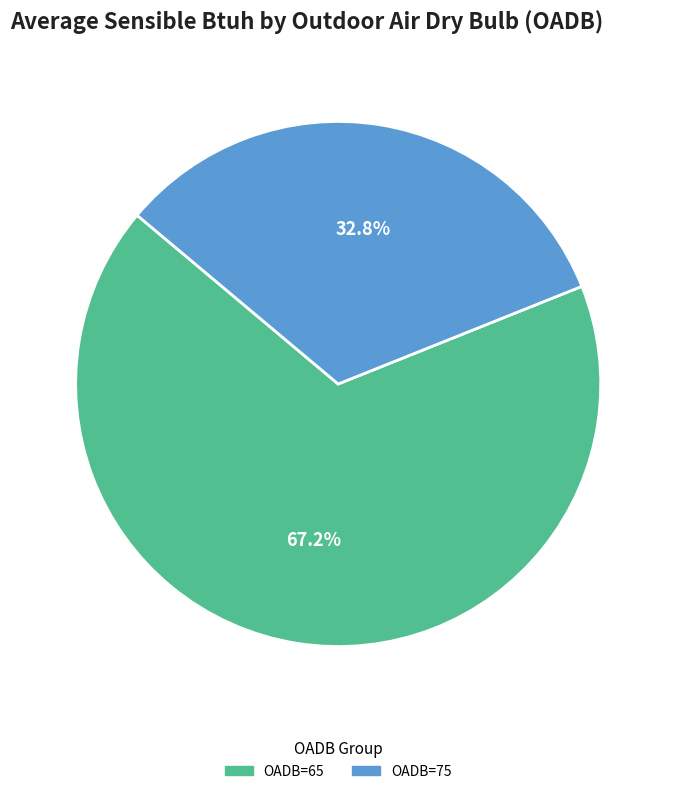

Does any single category account for the majority?

Yes